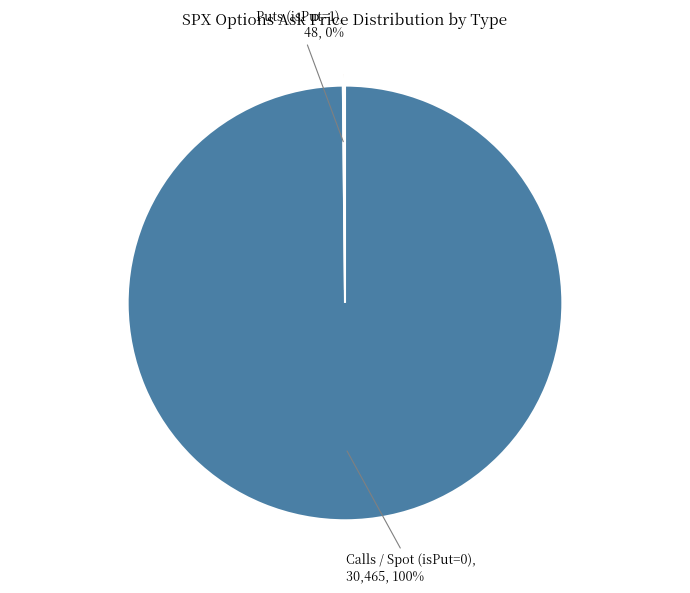

To the nearest percent, what is the difference between the largest and smallest slice percentages?

100%